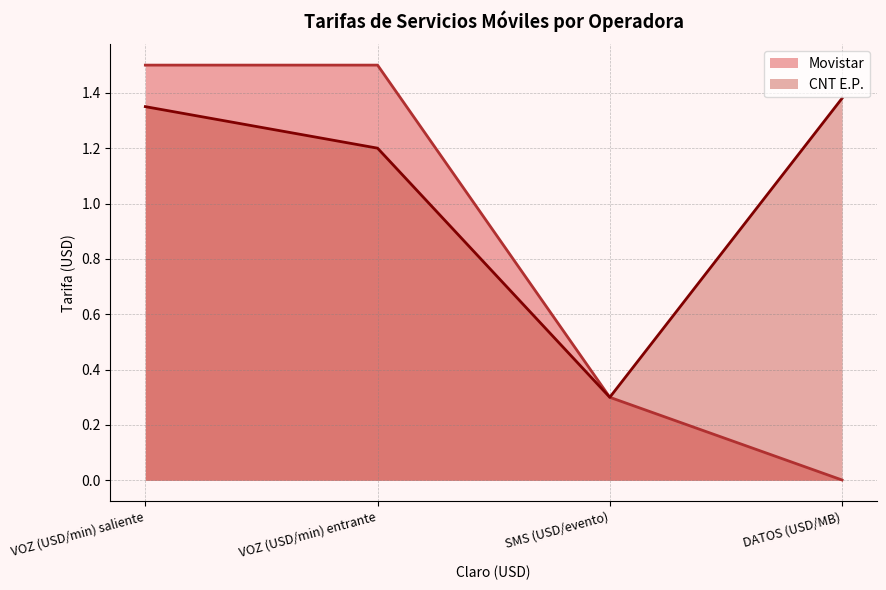

What is the lowest value of the CNT E.P. series?

0.3